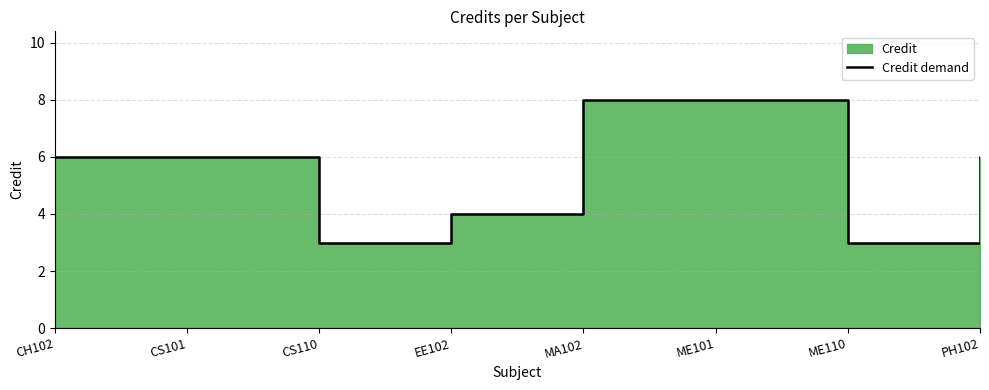

Reading left to right, transcribe all the data shown in this chart.

CH102=6	CS101=6	CS110=3	EE102=4	MA102=8	ME101=8	ME110=3	PH102=6